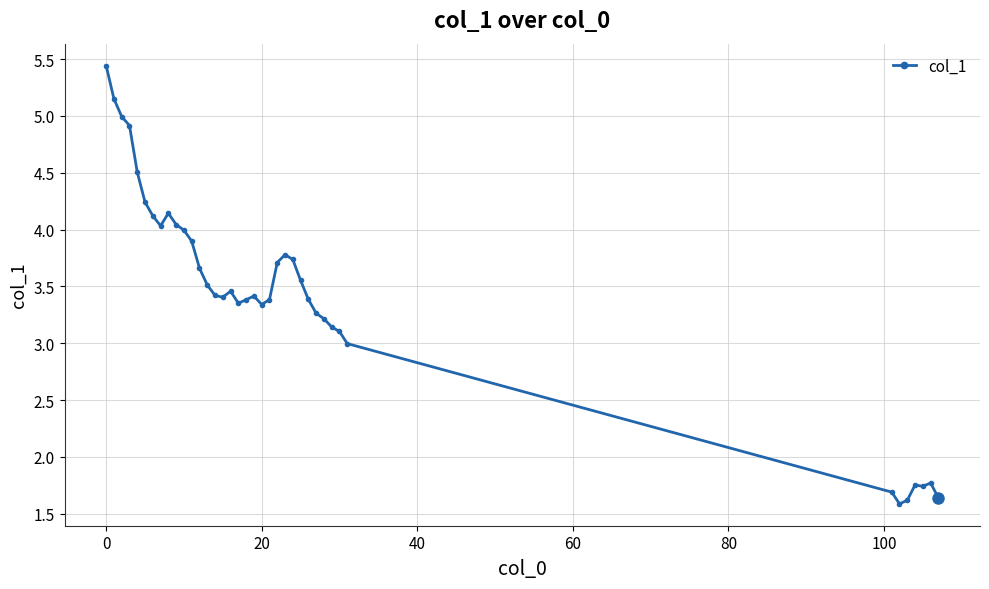

Count the number of data series in this chart.

1